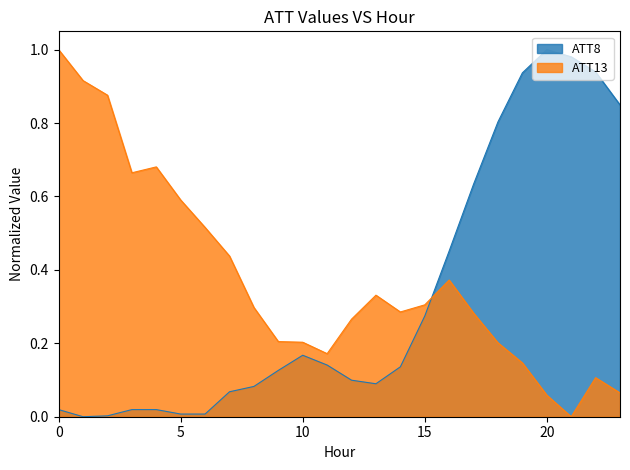

Reading right to left, transcribe all the data shown in this chart.

ATT8: 23=0.8	22=0.9	21=1.0	20=1.0	19=0.9	18=0.8	17=0.6	16=0.5	15=0.3	14=0.1	13=0.1	12=0.1	11=0.1	10=0.2	9=0.1	8=0.1	7=0.1	6=0.0	5=0.0	4=0.0	3=0.0	2=0.0	1=0.0	0=0.0
ATT13: 23=0.1	22=0.1	21=0.0	20=0.1	19=0.1	18=0.2	17=0.3	16=0.4	15=0.3	14=0.3	13=0.3	12=0.3	11=0.2	10=0.2	9=0.2	8=0.3	7=0.4	6=0.5	5=0.6	4=0.7	3=0.7	2=0.9	1=0.9	0=1.0